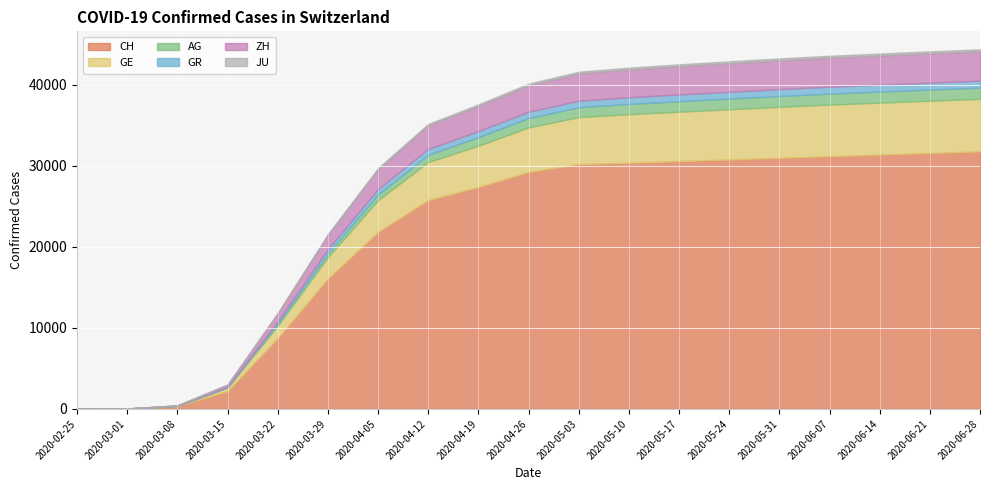

Which category has the highest value across all series?

2020-06-28